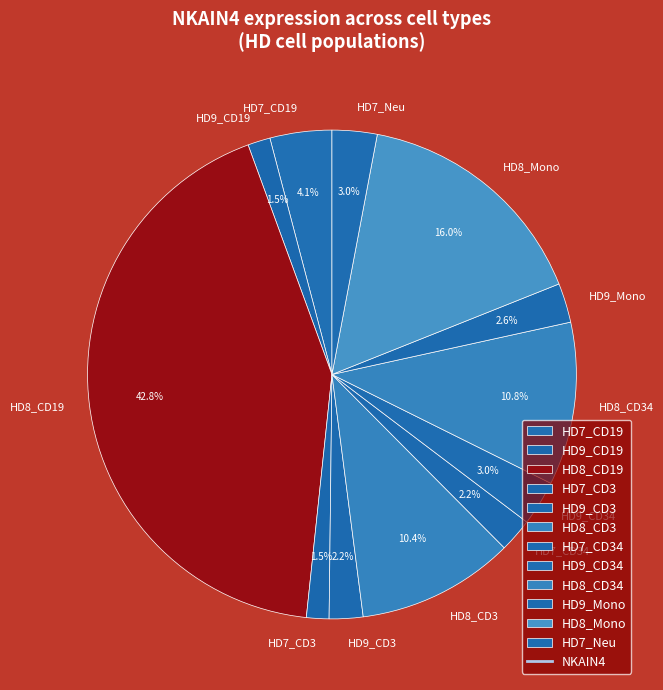

Count the number of slices in the pie.

12